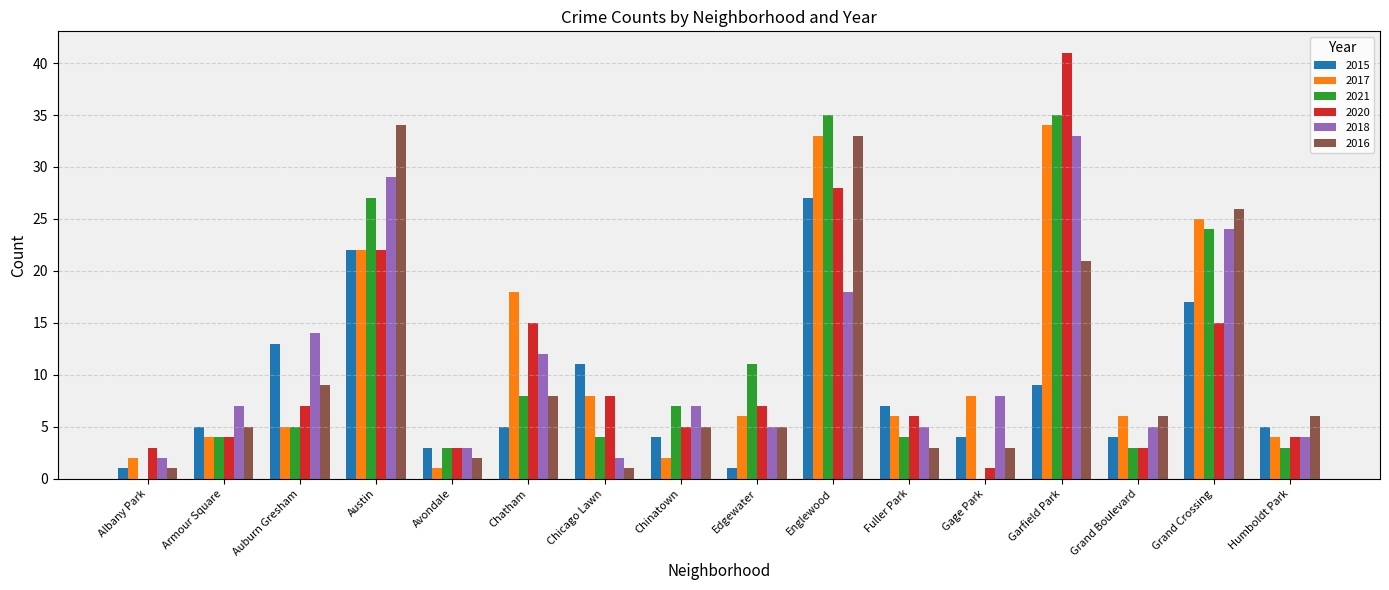

What is the sum of the 2016 values at Fuller Park and Gage Park?

6